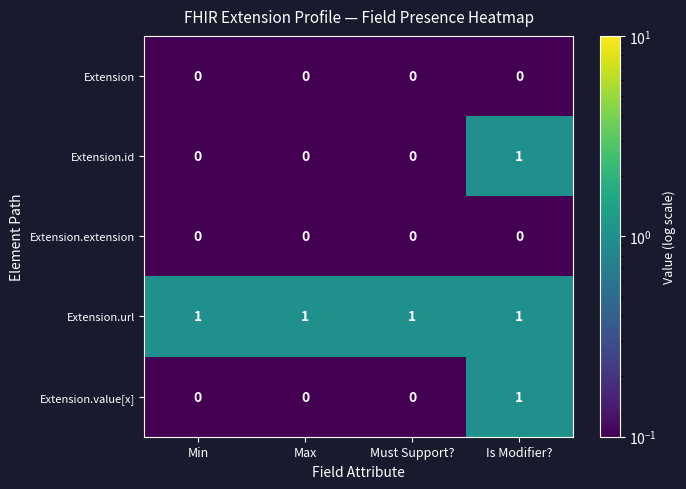

Is the value of Extension.url at Is Modifier? greater than the value of Extension at Is Modifier??

Yes